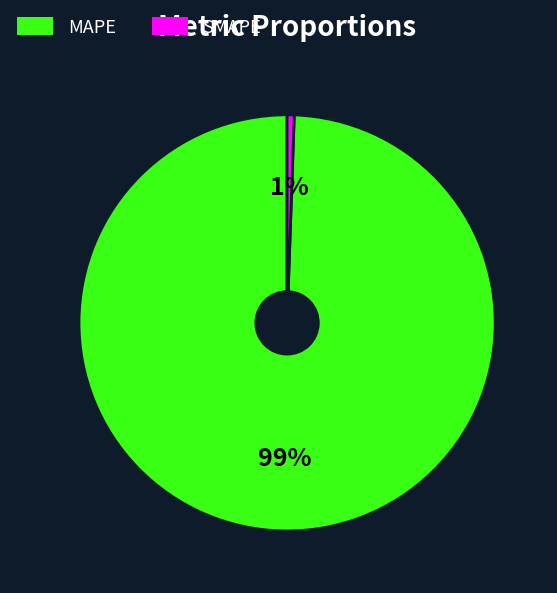

What is the majority slice?

MAPE